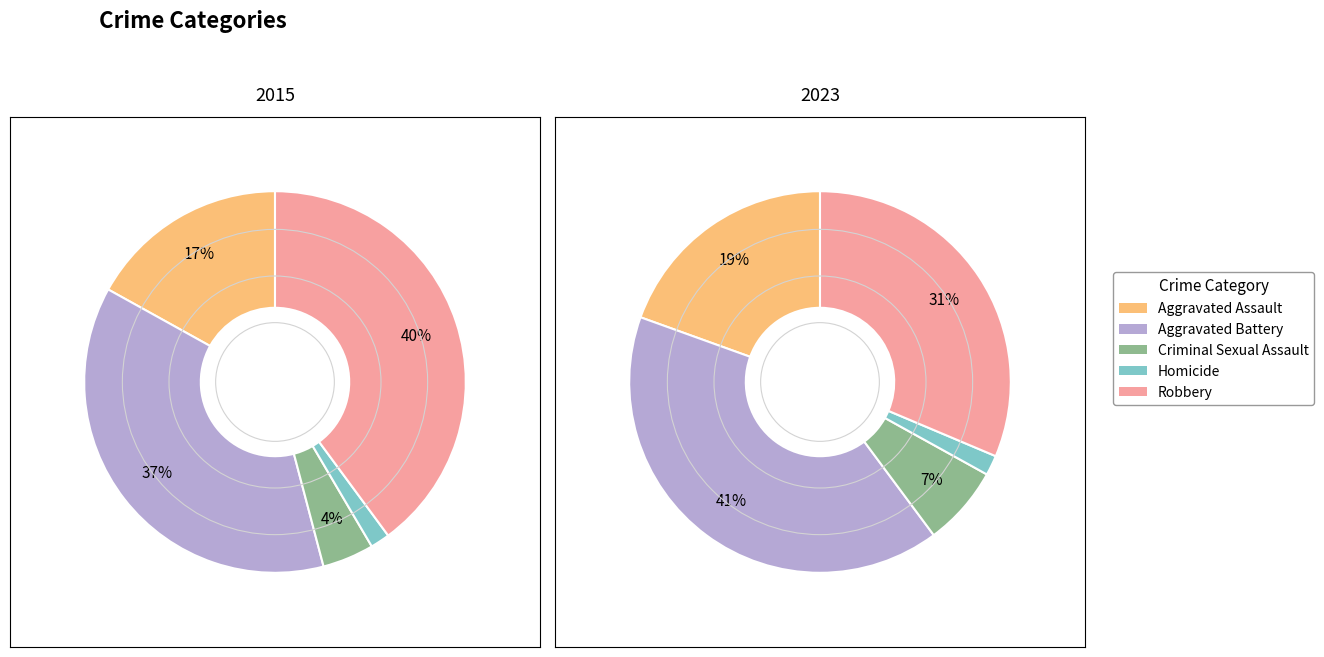

To the nearest percent, what portion does Homicide represent?

2%